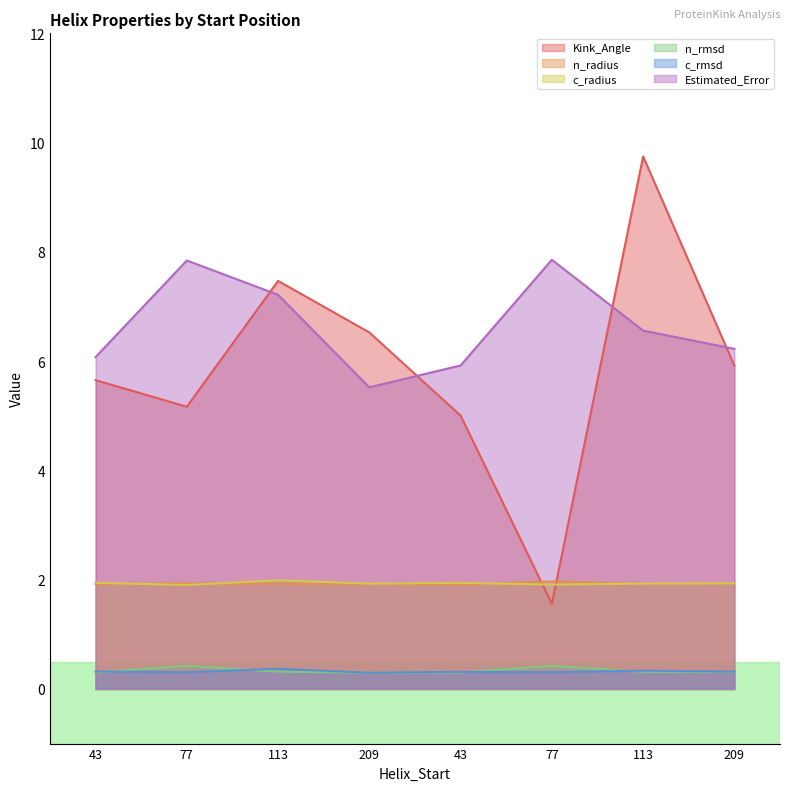

True or false: n_radius has a value of 1.9 at 113.

True